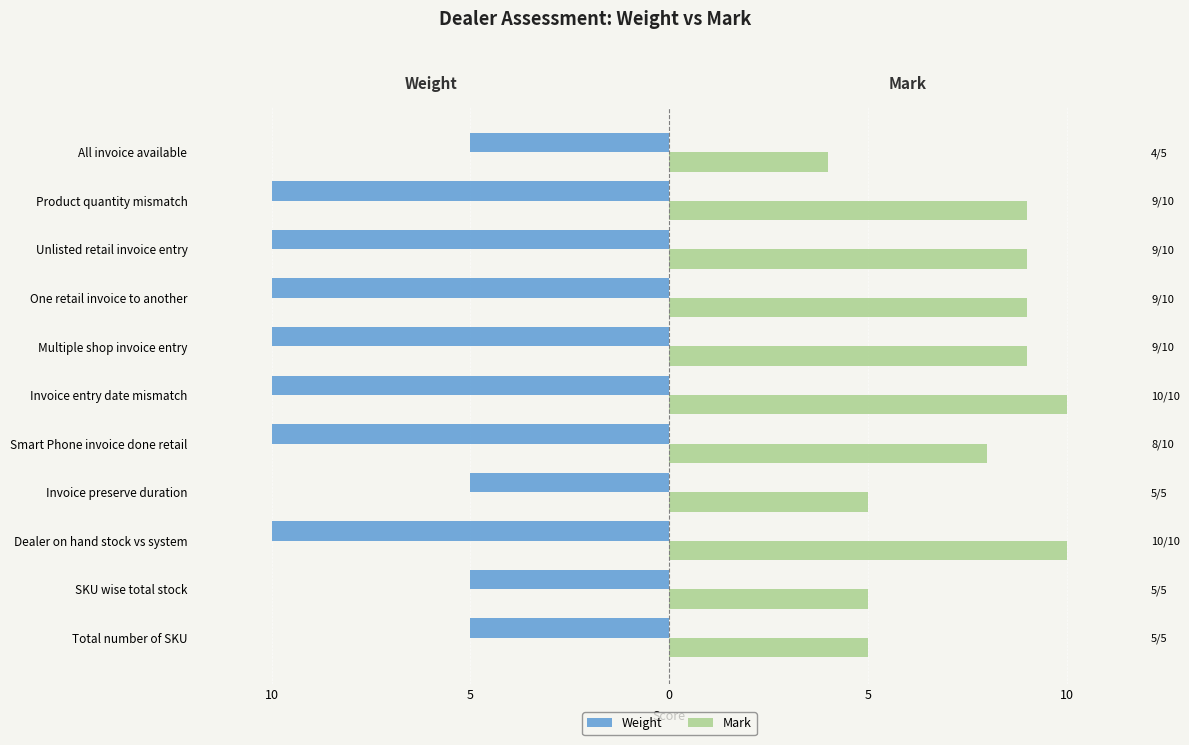

Which series has the widest spread of values?

Mark